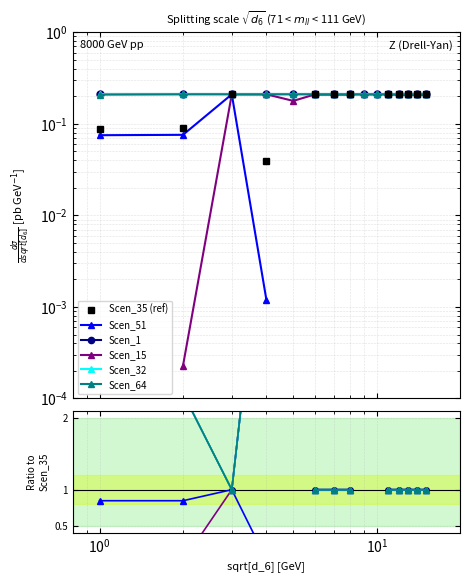

True or false: Scen_64 and Scen_51 intersect in this chart.

False